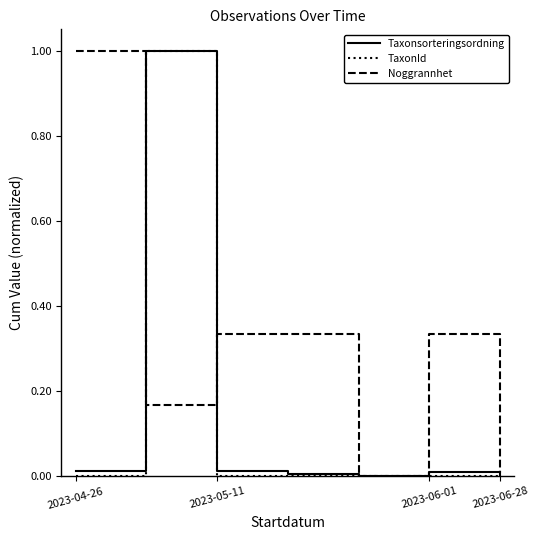

Which series has the largest total across all categories?

Noggrannhet